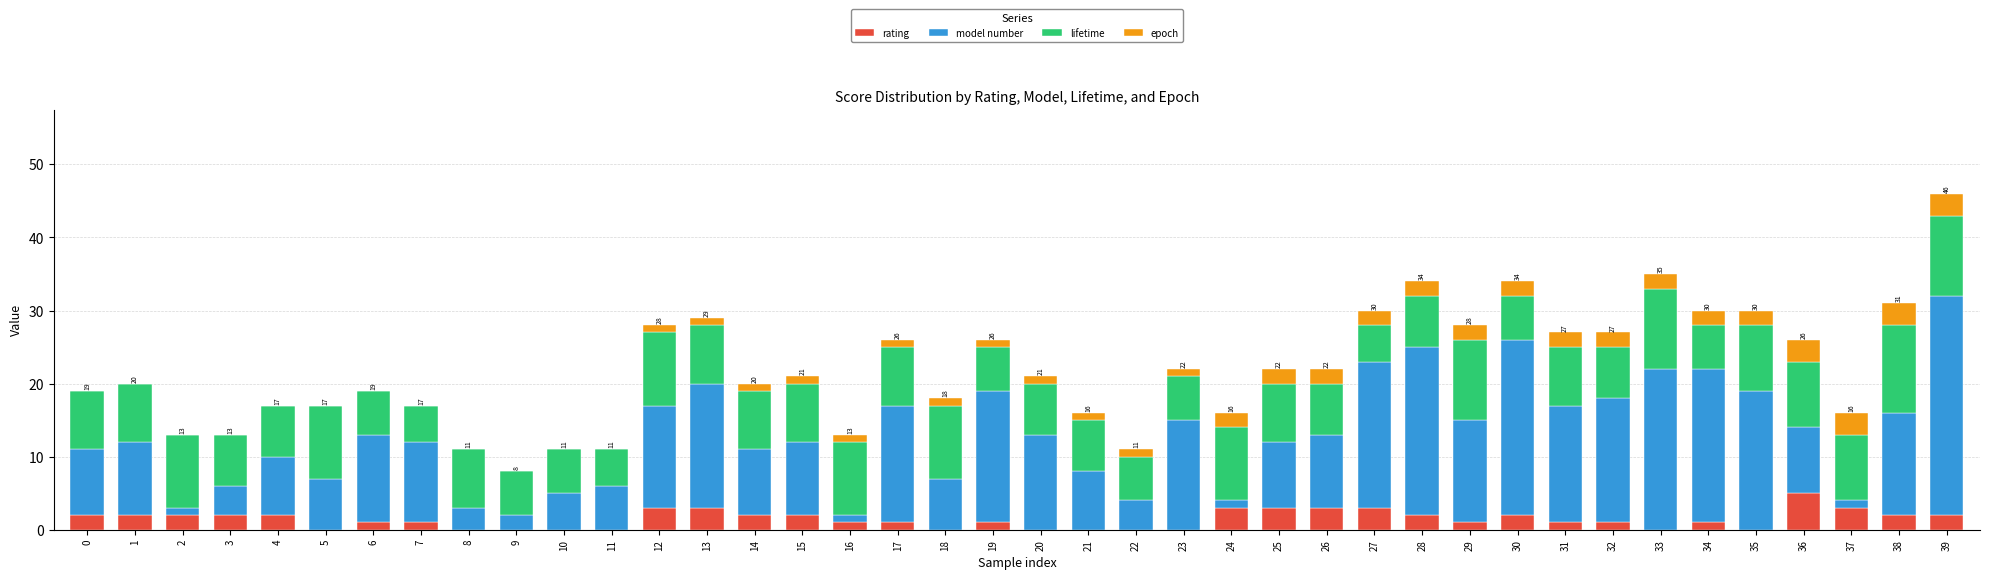

At which label does rating reach its peak?

36